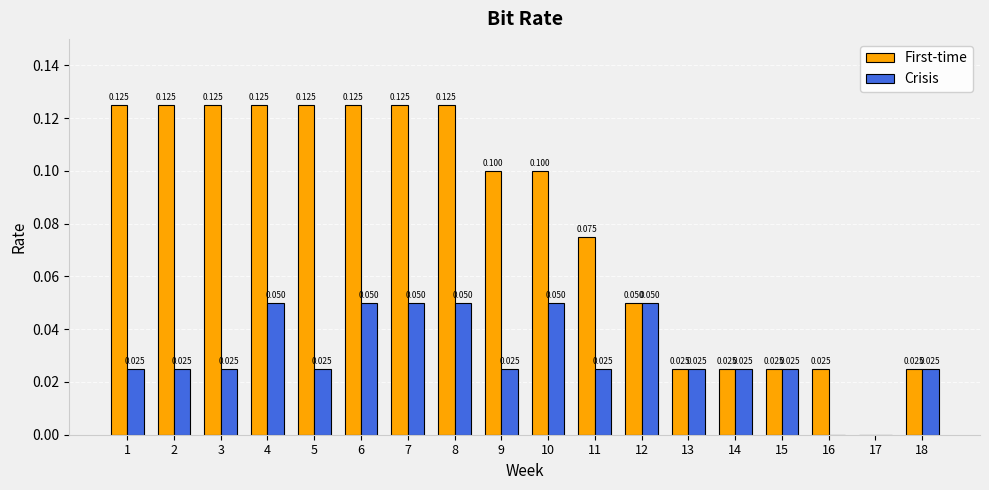

Between 6 and 14, which series saw the biggest shift?

First-time